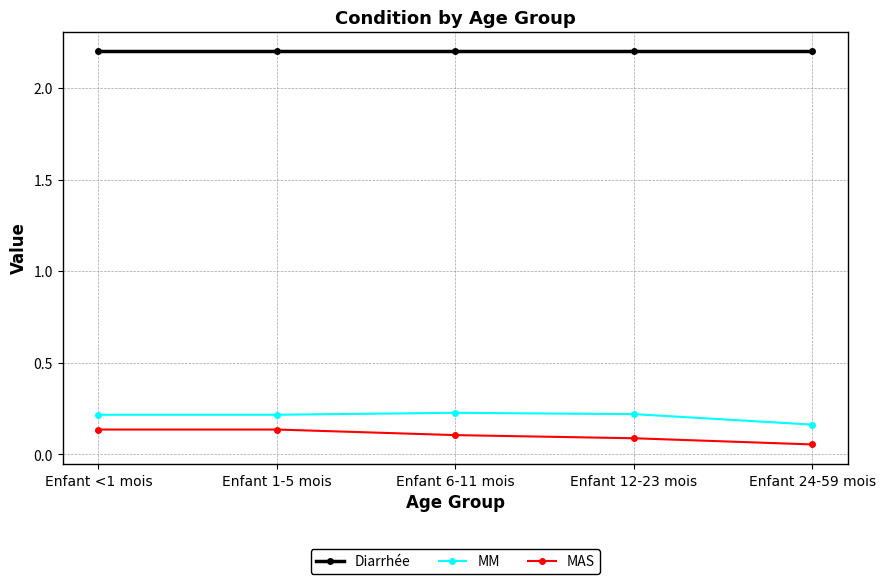

What is the spread (max minus min) of values at Enfant <1 mois?

2.1